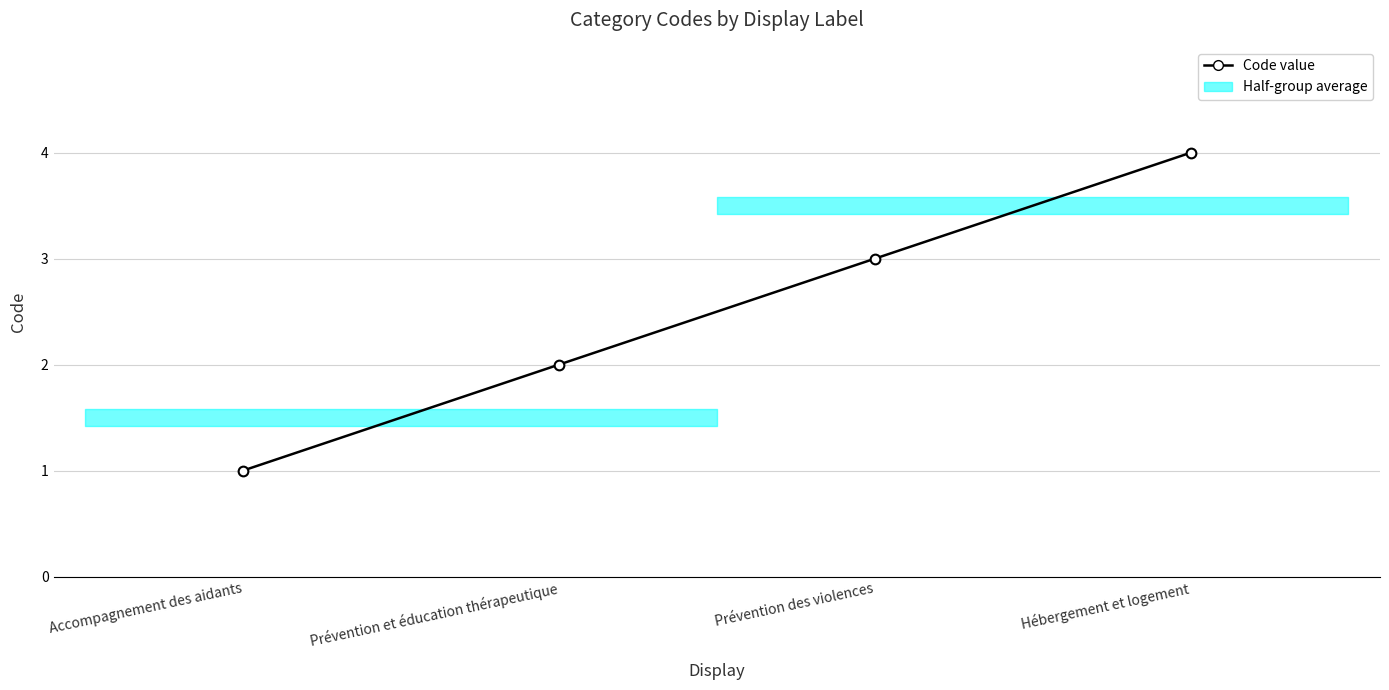

How many data points does each series have?

4